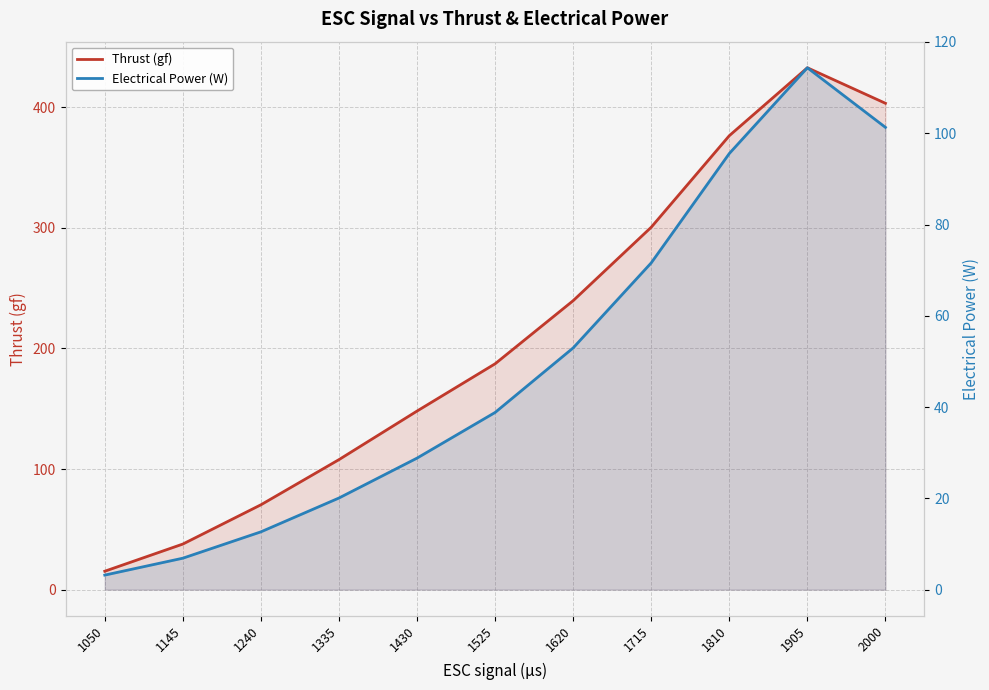

Between 1145 and 1715, which series saw the biggest shift?

Thrust (gf)